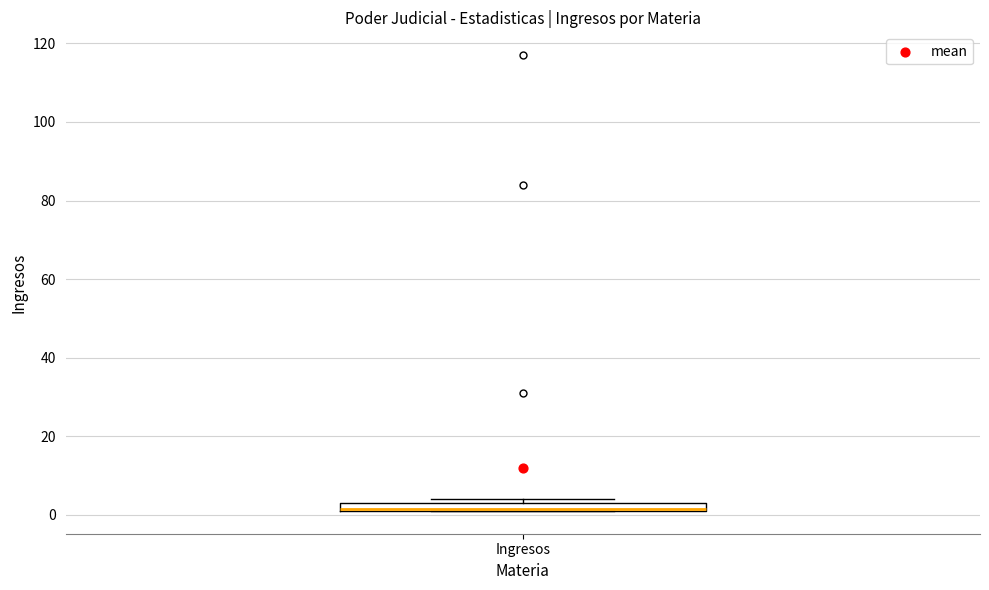

Where is the upper edge of the box for Ingresos on the y-axis? The values are not printed on the chart, so give them approximately, as read against the axis.

4